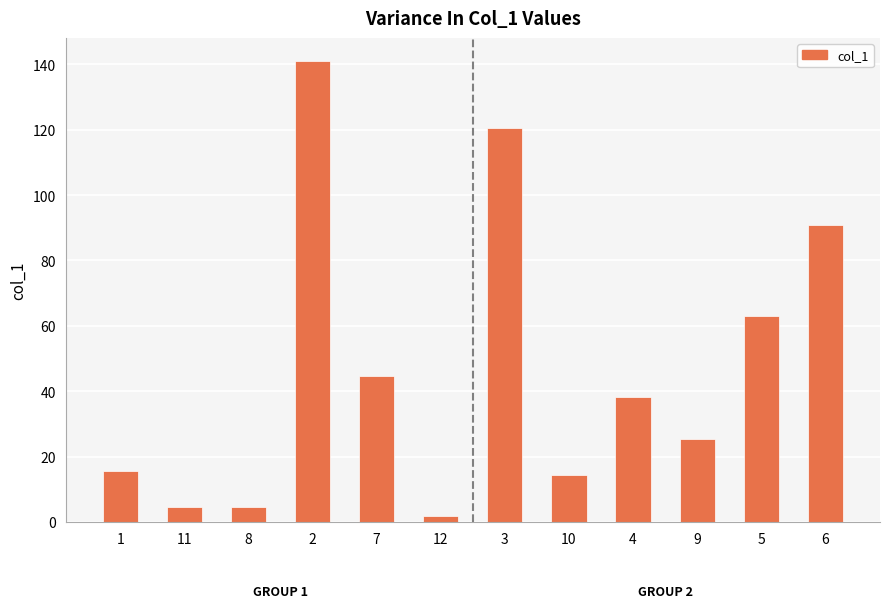

True or false: the data shows 25.4 at 9.

True